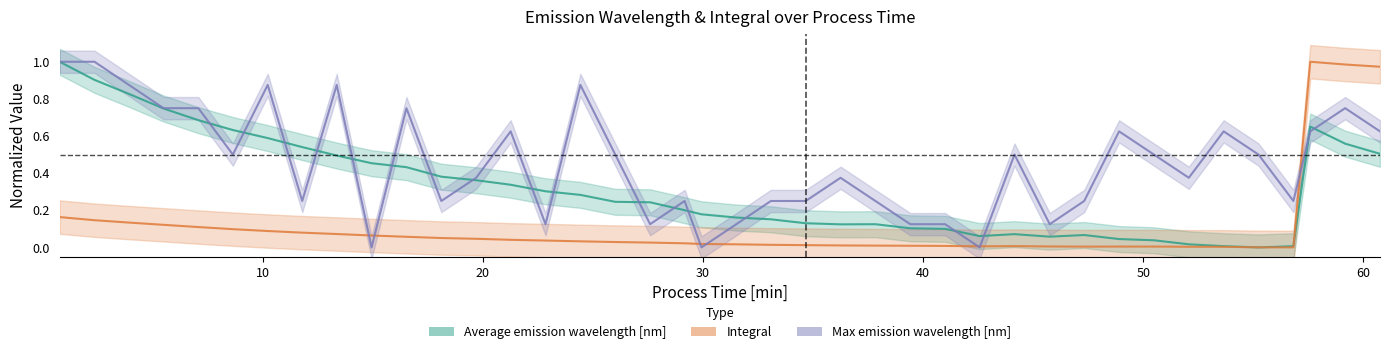

Is the value of Average emission wavelength [nm] at 12 greater than the value of Max emission wavelength [nm] at 23?

No